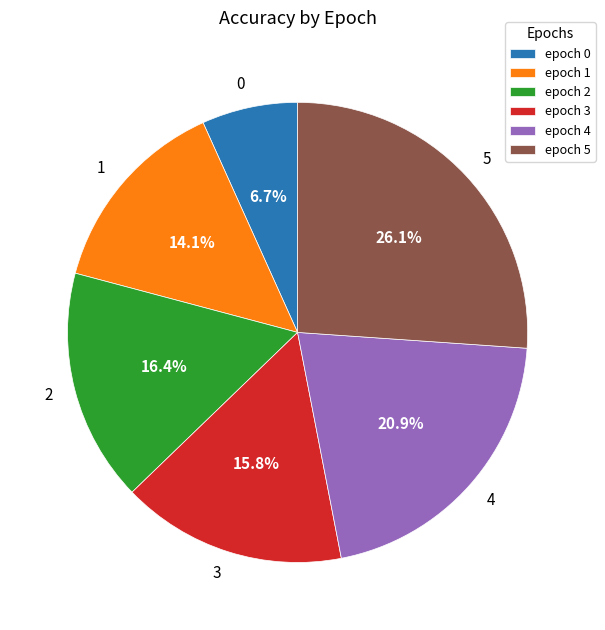

Rank the categories by value from lowest to highest.

epoch 0, epoch 1, epoch 3, epoch 2, epoch 4, epoch 5